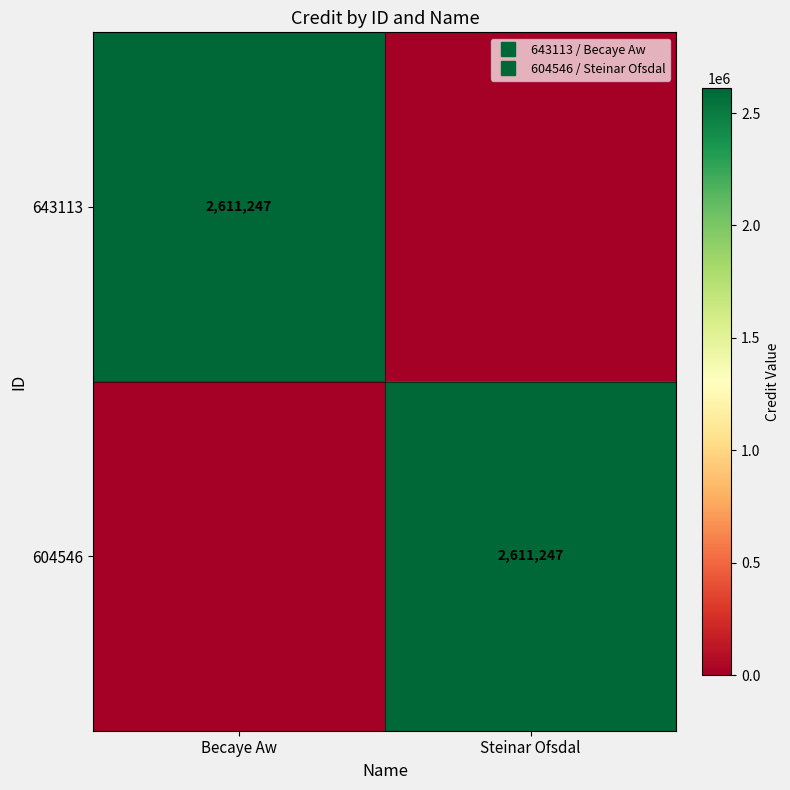

How many values in the 604546 series are below 2611247?

1